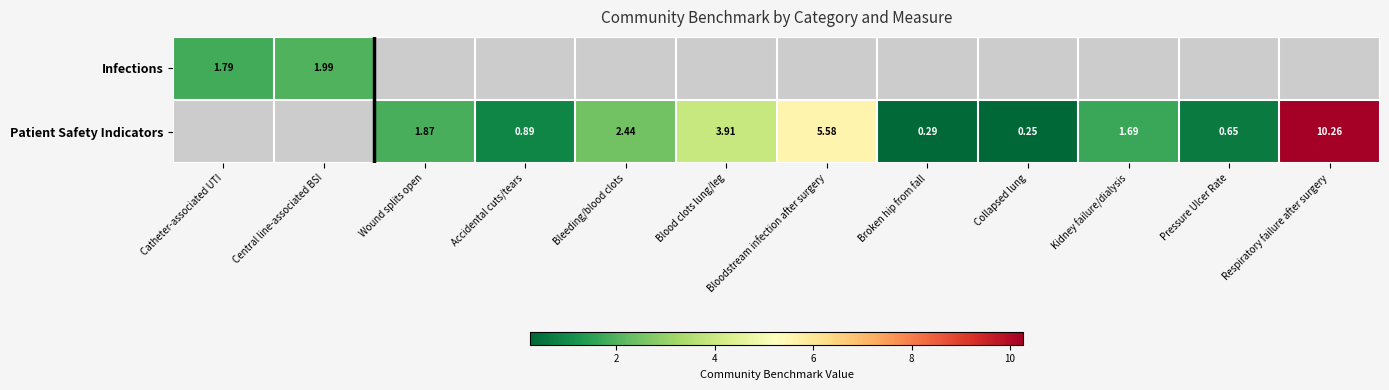

What is the smallest value displayed?

0.2